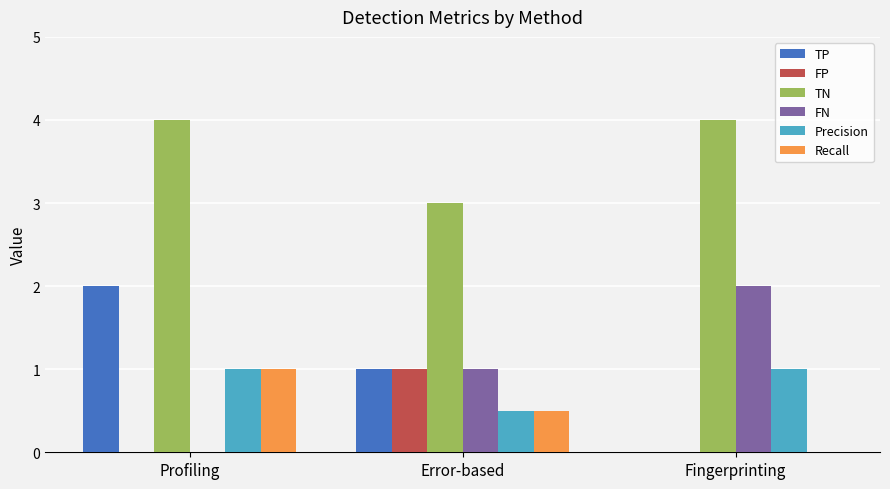

Is it true that TP equals 3.6 at Profiling?

False